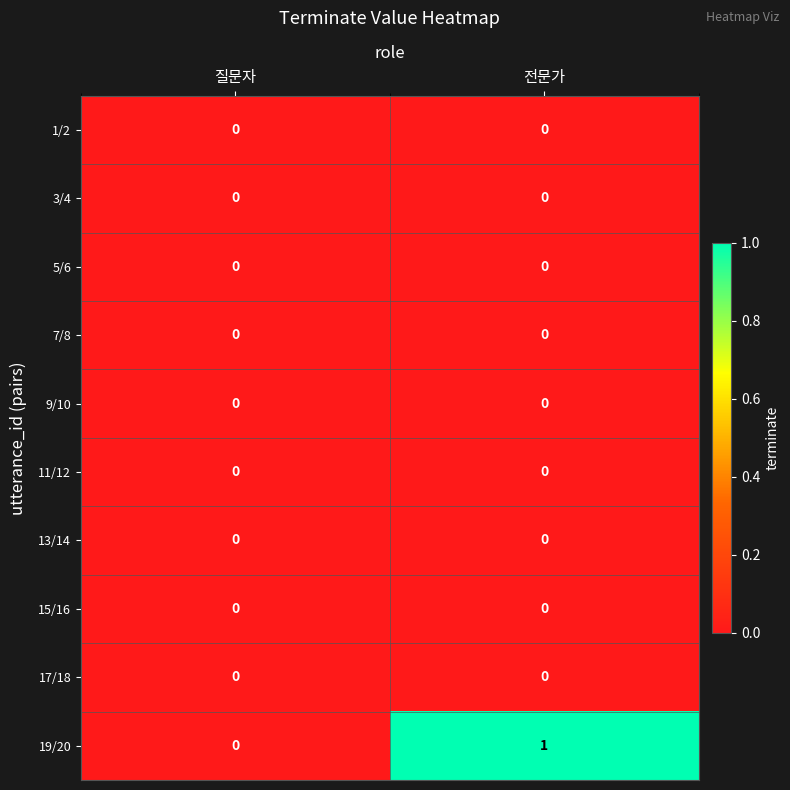

Which series changed the most between 질문자 and 전문가?

19/20